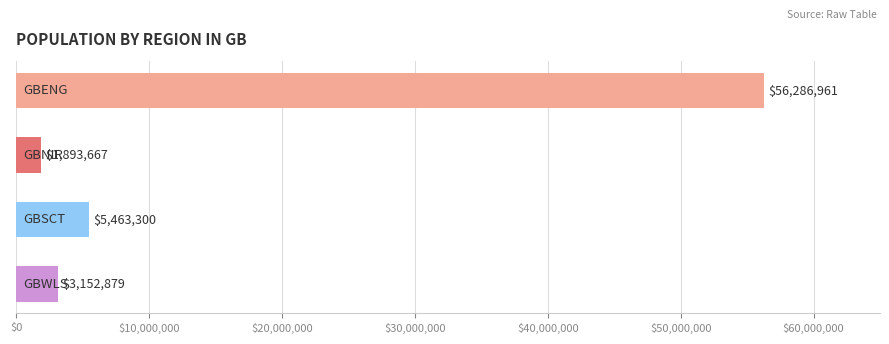

What is the value of the 1st bar from the top?

56286961